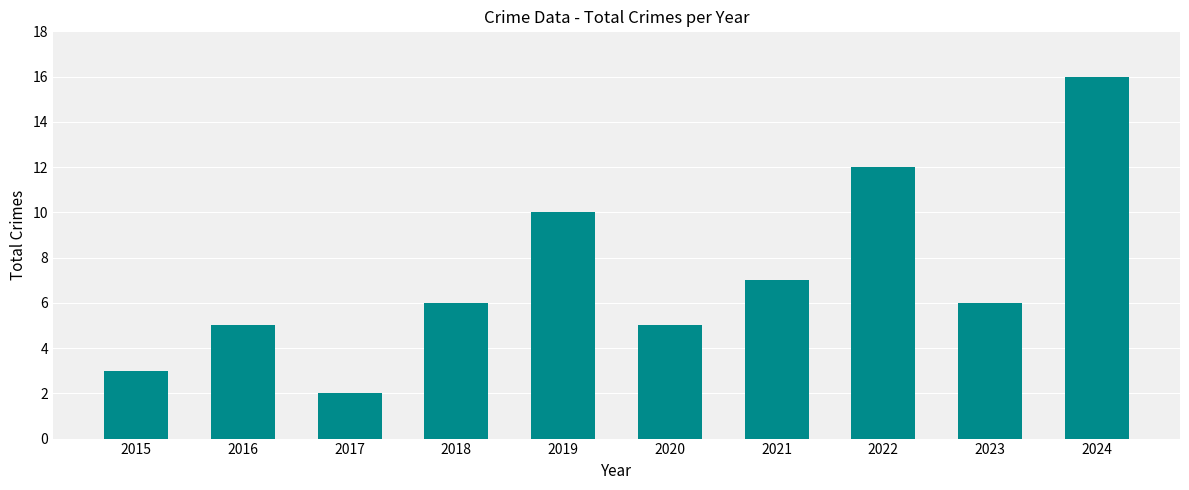

True or false: the data shows 16 at 2024.

True